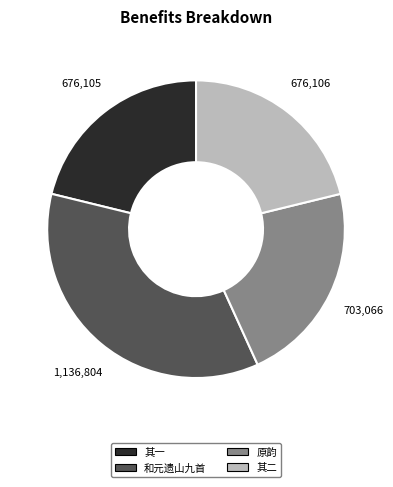

What is the ratio of the value at 和元遗山九首 to the value at 其一?

1.7